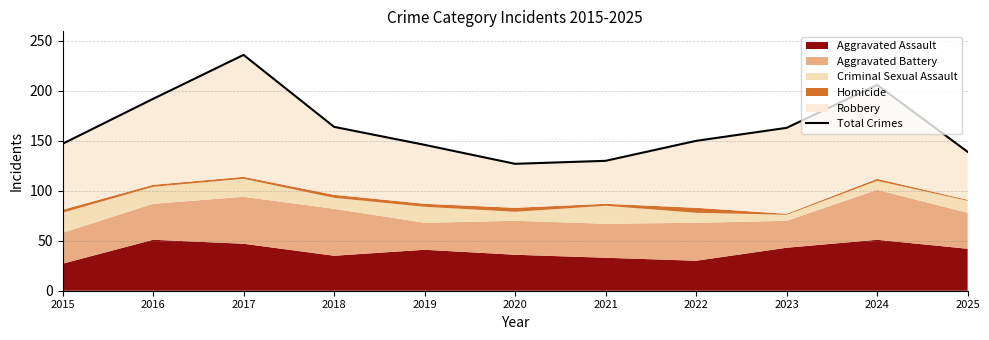

Reading left to right, what are all the values shown in this chart?

2015=147	2016=192	2017=236	2018=164	2019=146	2020=127	2021=130	2022=150	2023=163	2024=206	2025=139